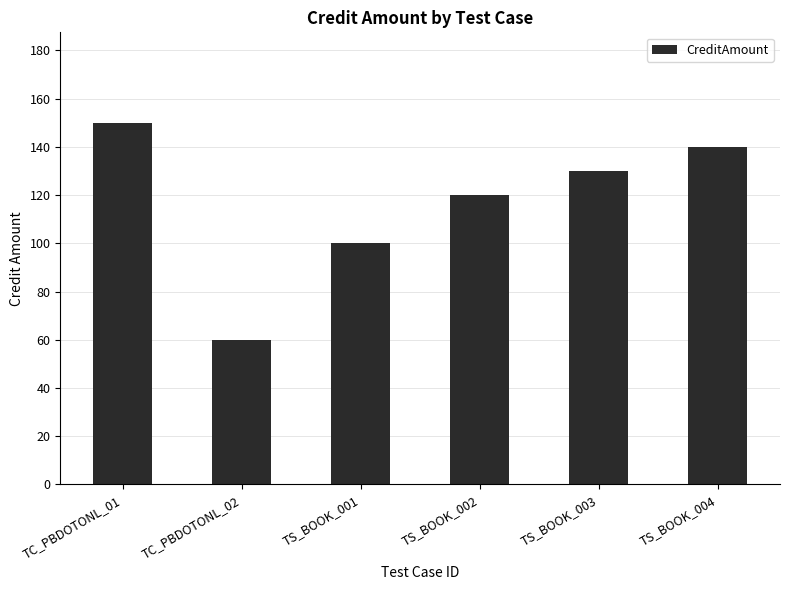

Reading left to right, what are all the values shown in this chart?

150	60	100	120	130	140